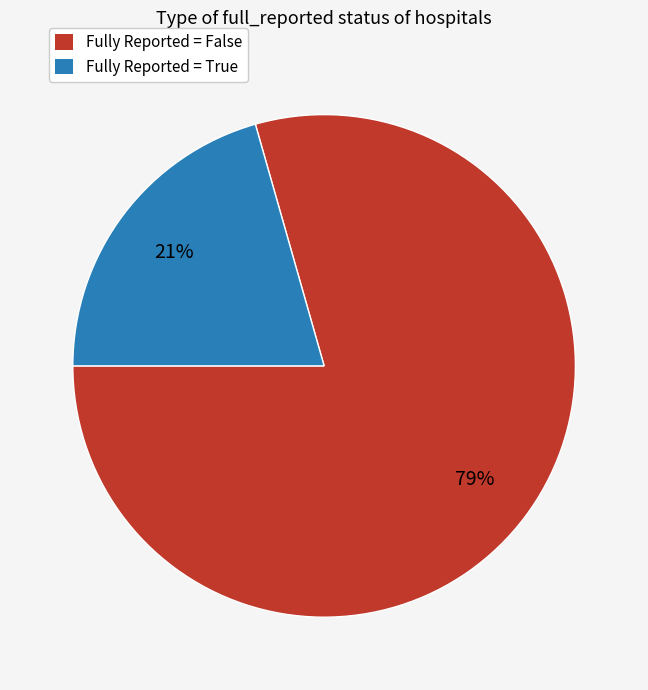

Is the sum of Fully Reported = True and Fully Reported = False greater than half?

Yes